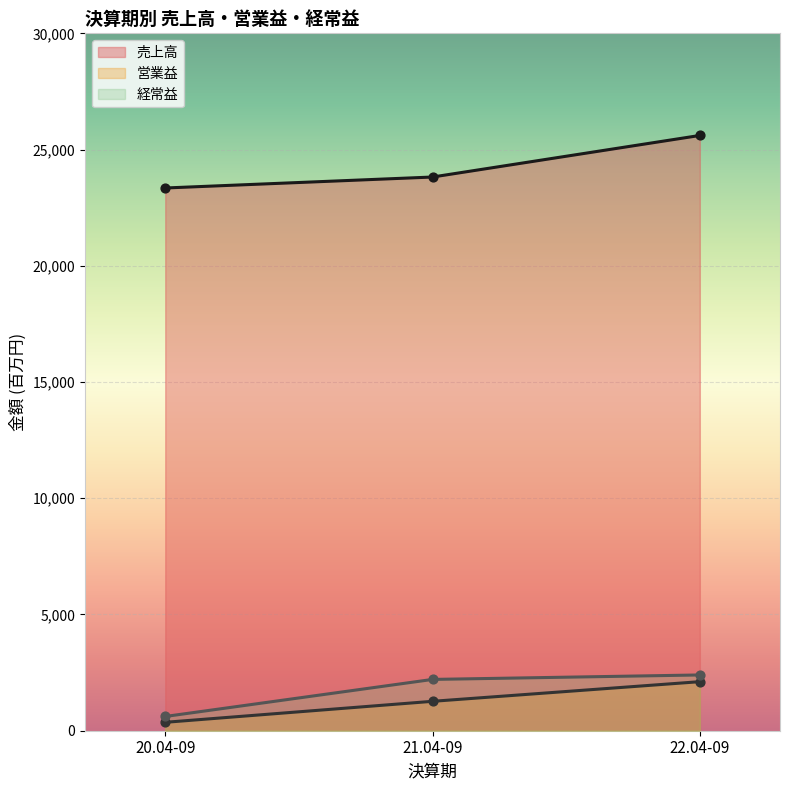

At which category is the sum across all series the highest?

22.04-09